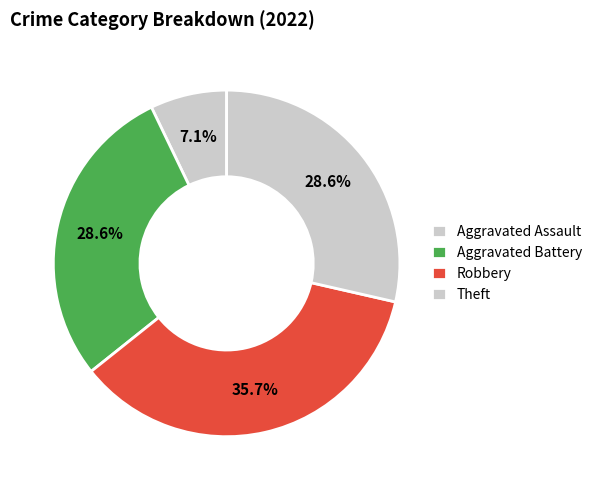

Which category has the biggest portion of the pie?

Robbery